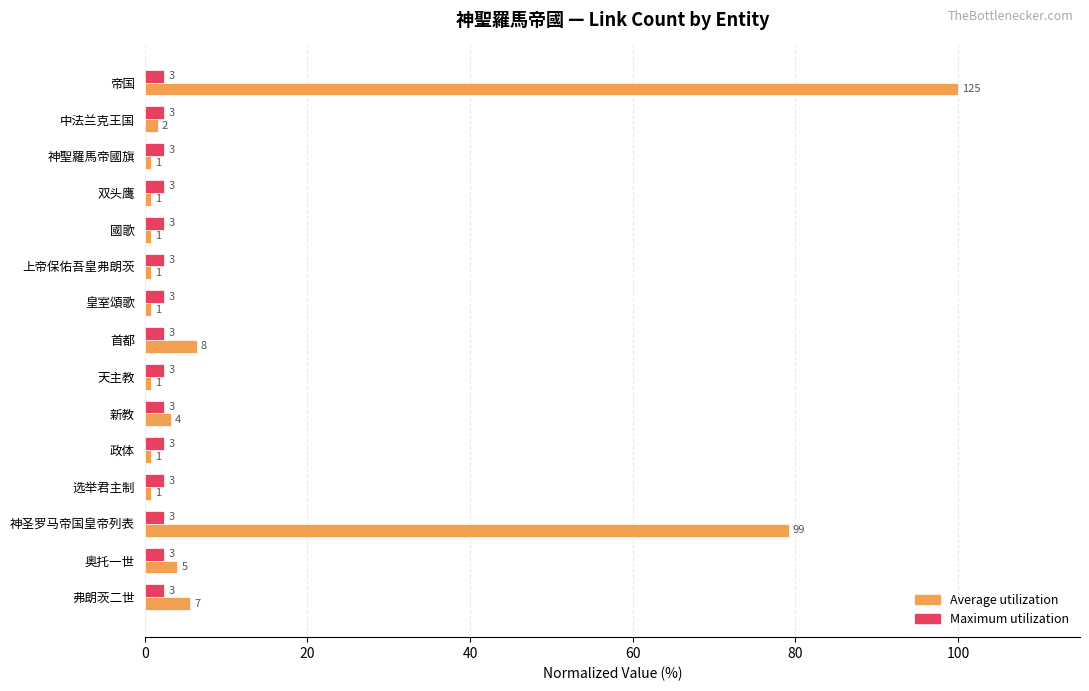

What are all the series names shown in the legend?

Average utilization, Maximum utilization